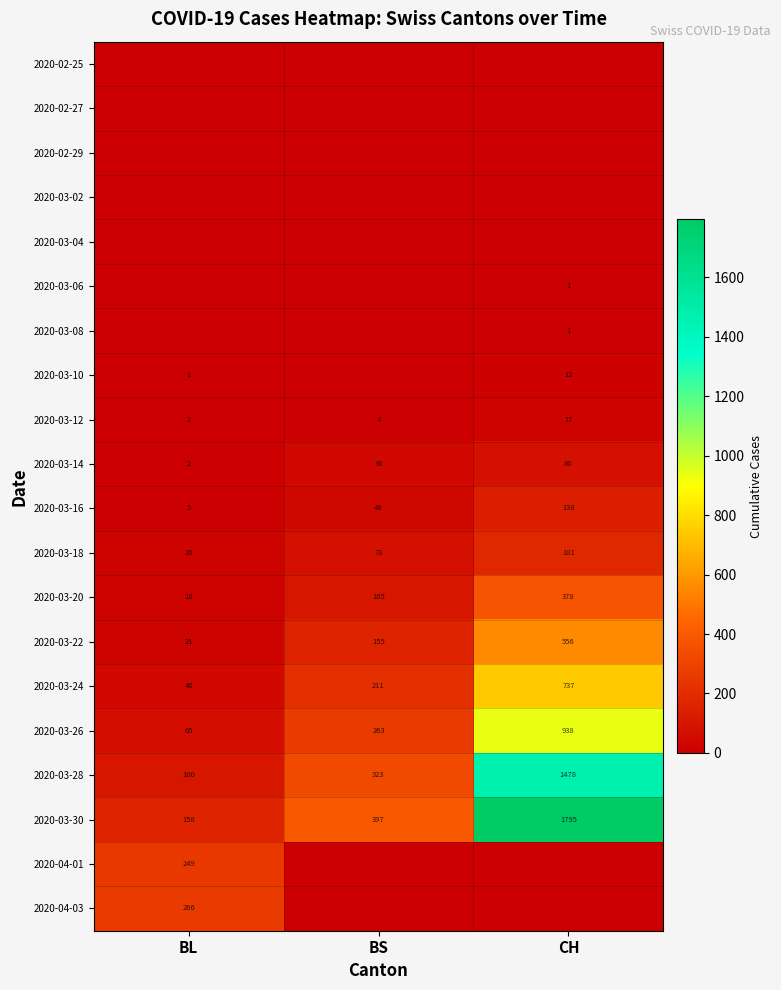

Between BL and BS, which is larger?

BL